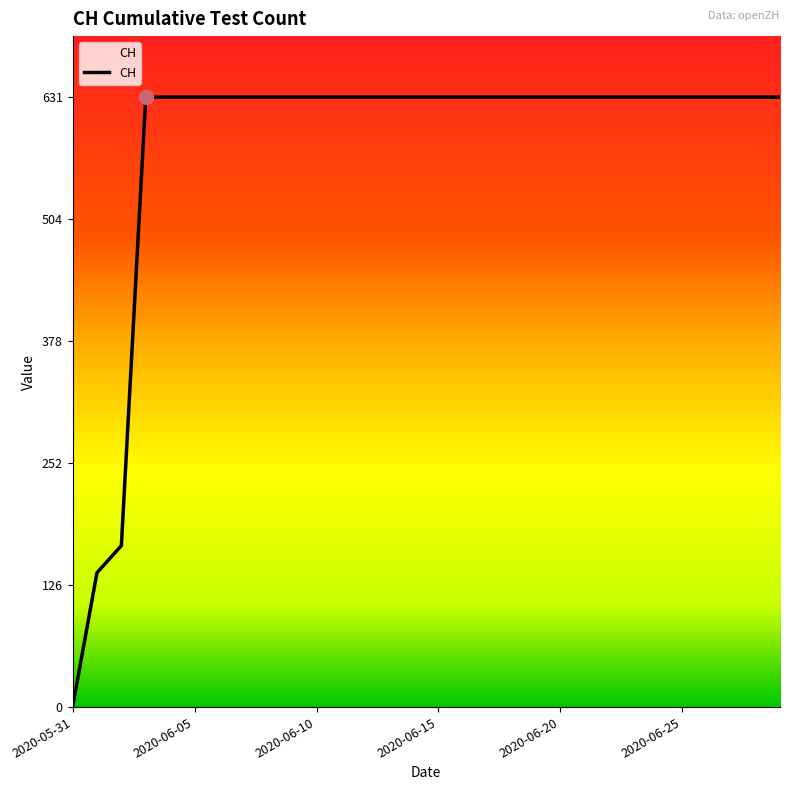

What is the maximum value shown in the chart?

631